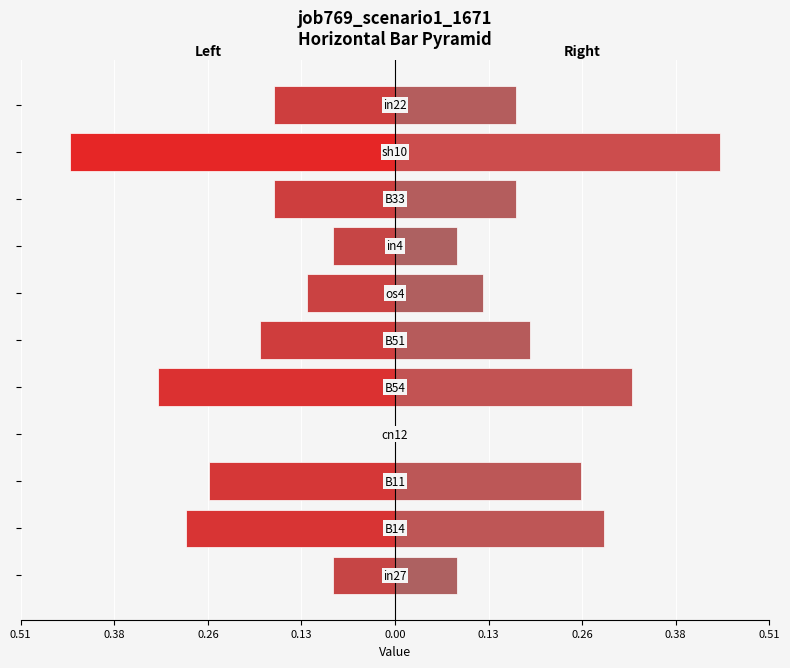

How many categories are shown in the chart?

11